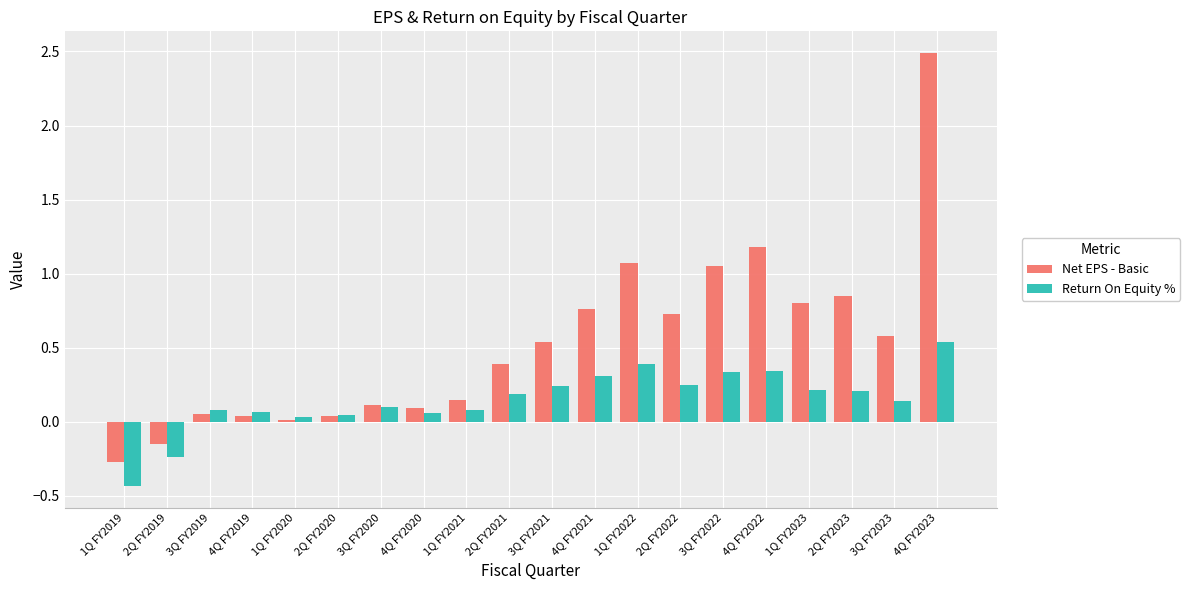

Rank the series by their average value, from highest to lowest.

Net EPS - Basic, Return On Equity %